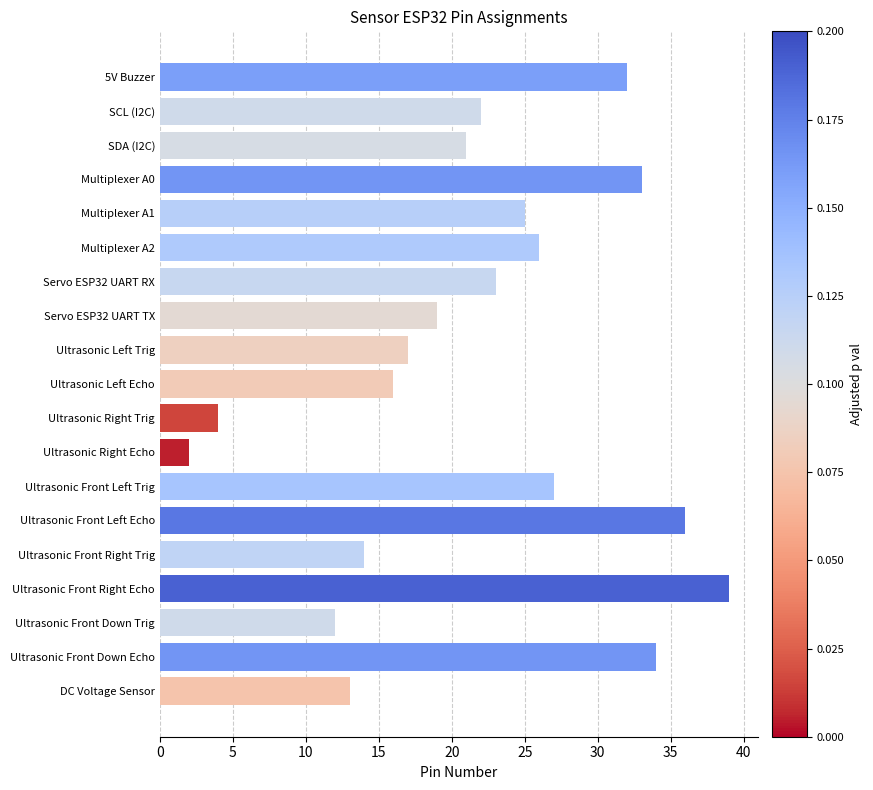

What is the approximate value at Multiplexer A0?

33